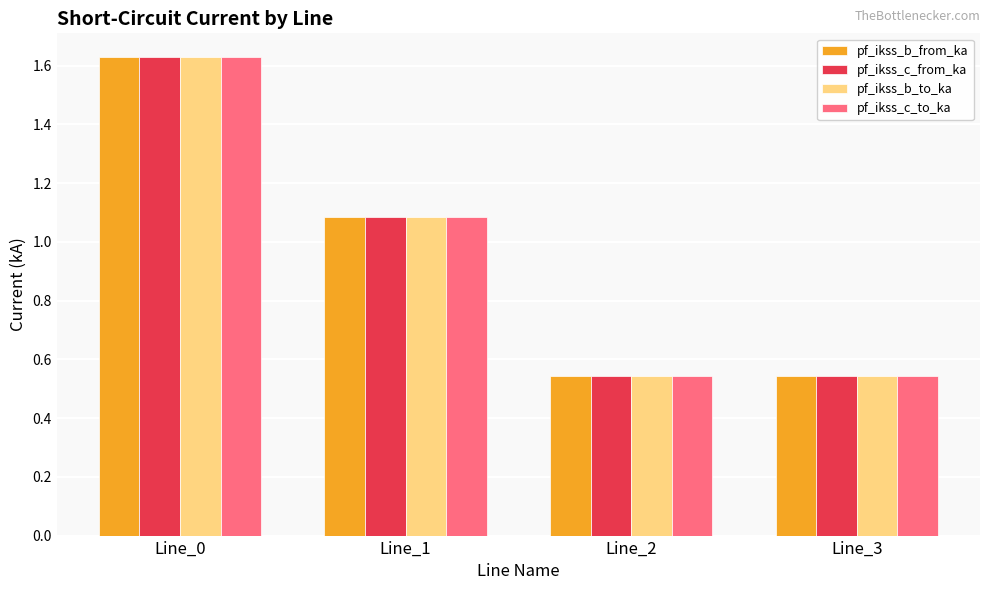

How many series are shown in this chart?

4